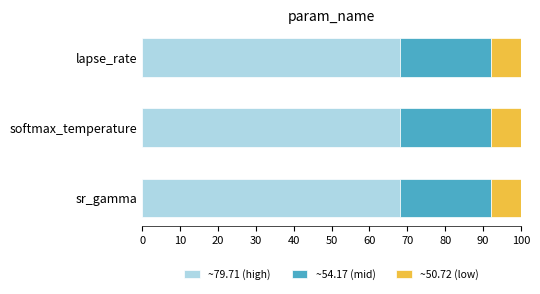

The ~79.71 (high) series shows 34 at lapse_rate. True or false?

False